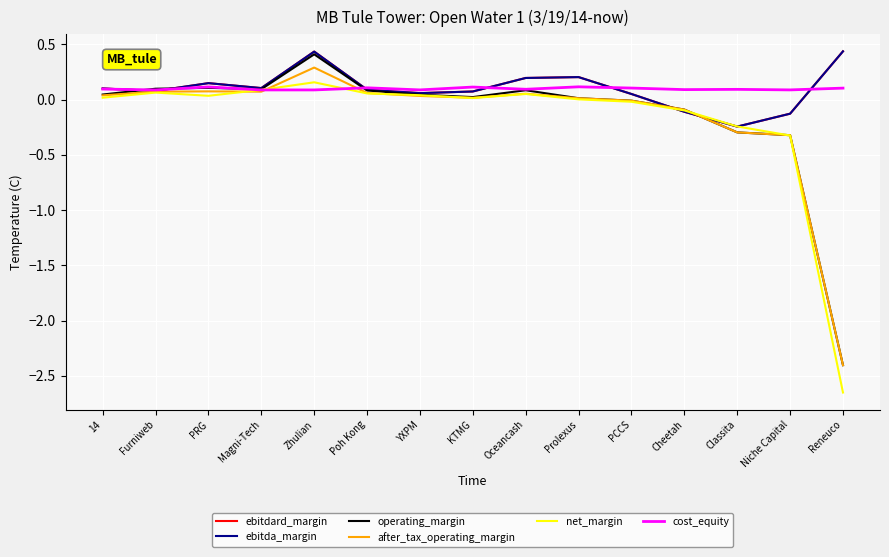

Which category has the highest value in the after_tax_operating_margin series?

Zhulian